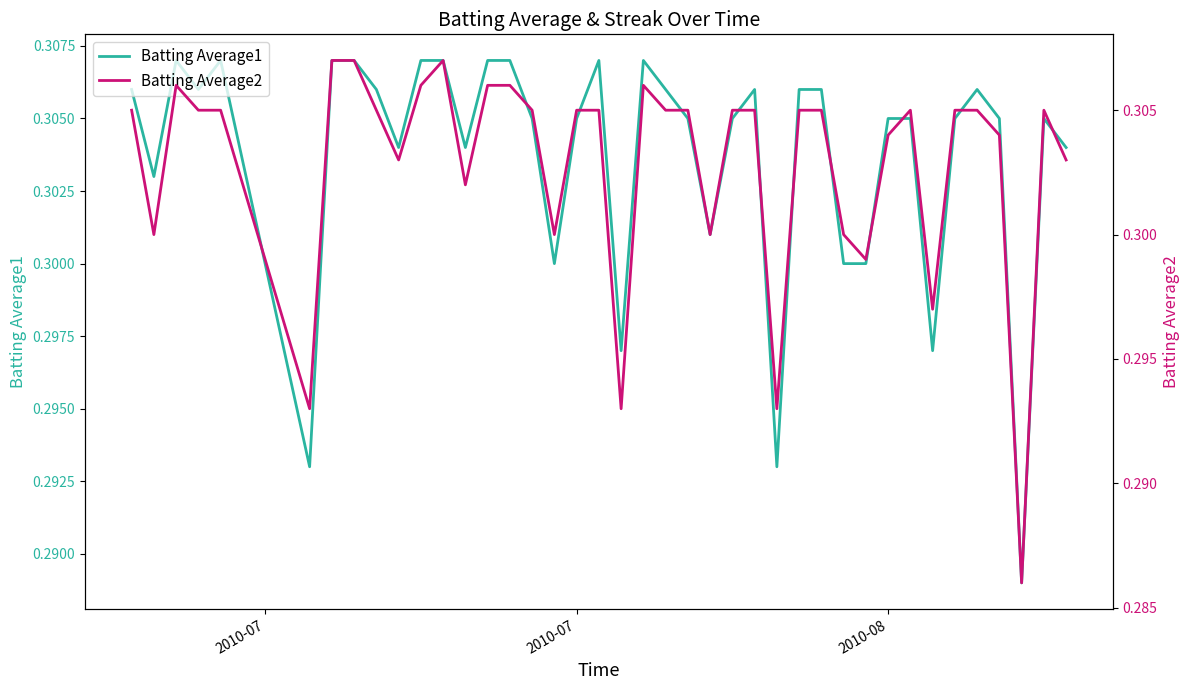

True or false: Batting Average2 and Batting Average1 intersect in this chart.

False